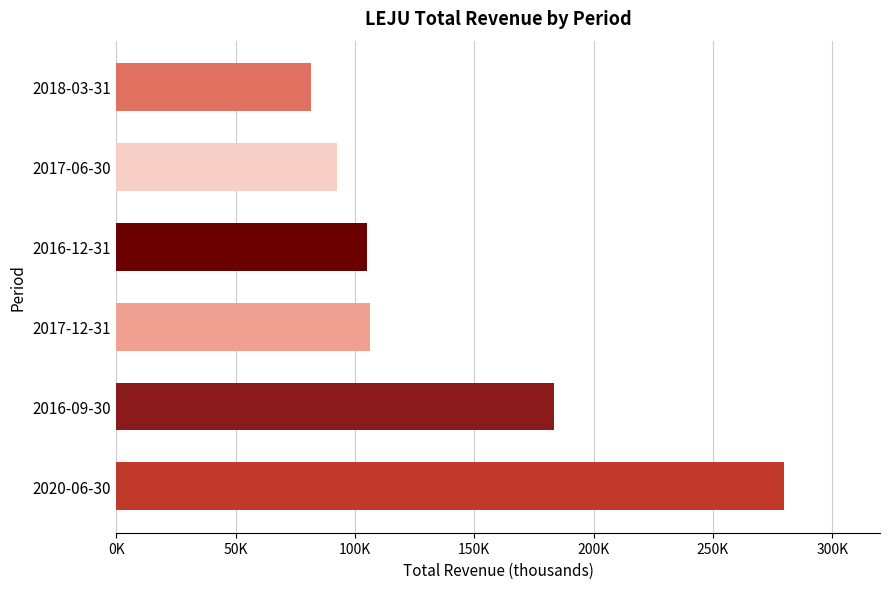

Where is the data nearest to the value 180600?

2016-09-30